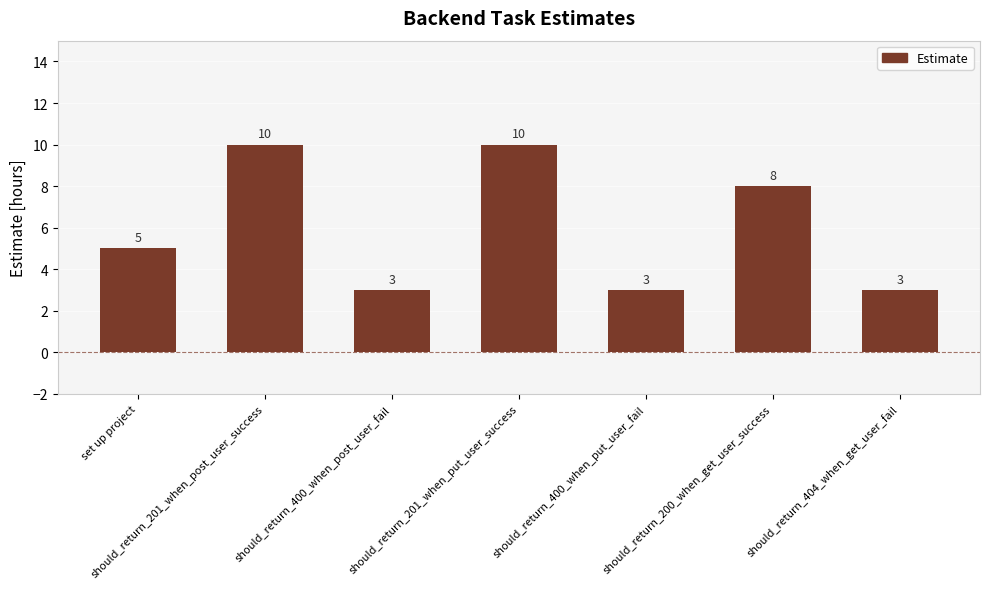

What is the difference between the values at set up project and should_return_404_when_get_user_fail?

2